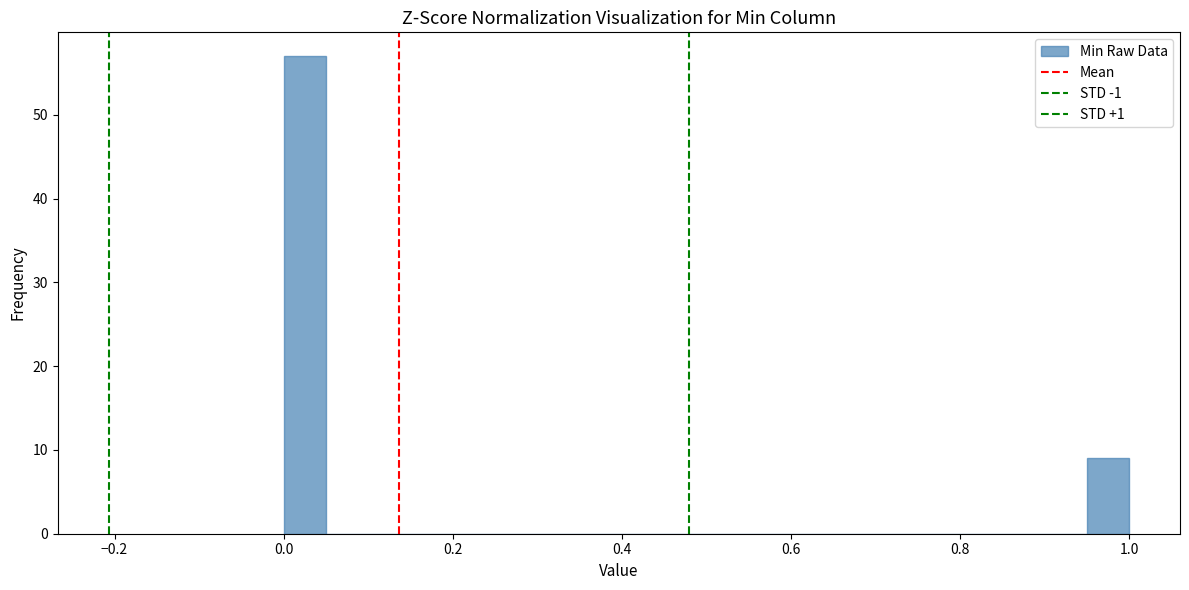

Around what value on the x-axis is the tallest bar? Give the approximate position of its centre, as read against the axis.

0.02